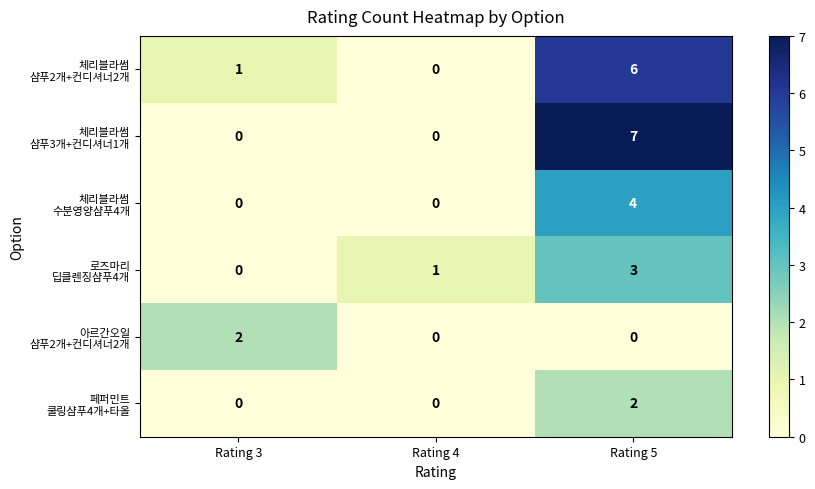

At which category is the sum across all series the highest?

Rating 5